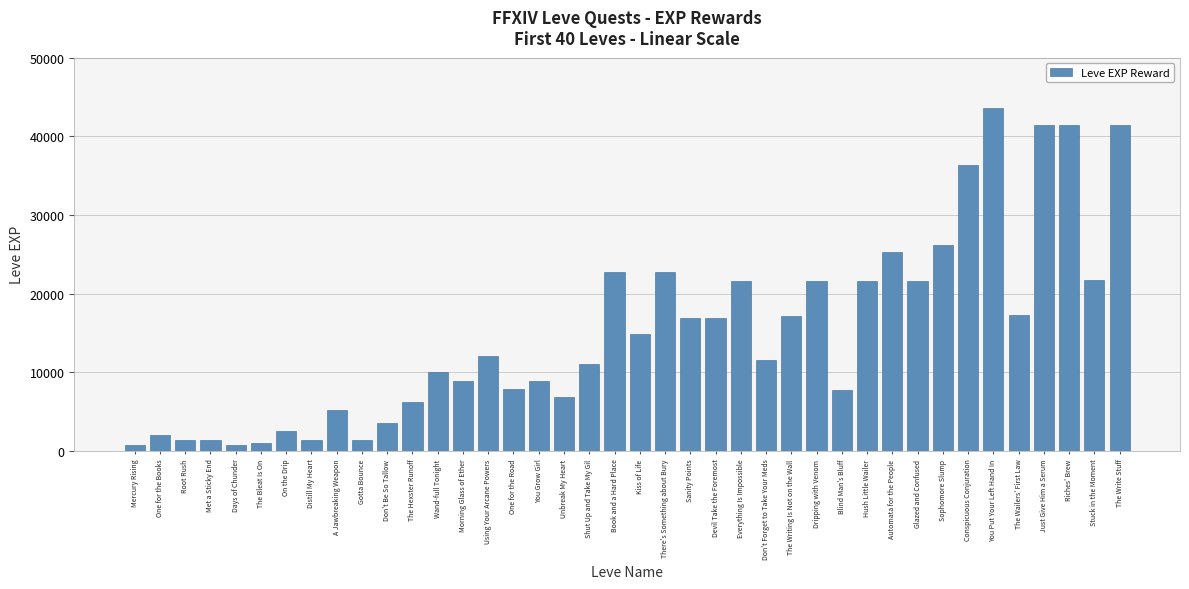

Count the number of data series in this chart.

1